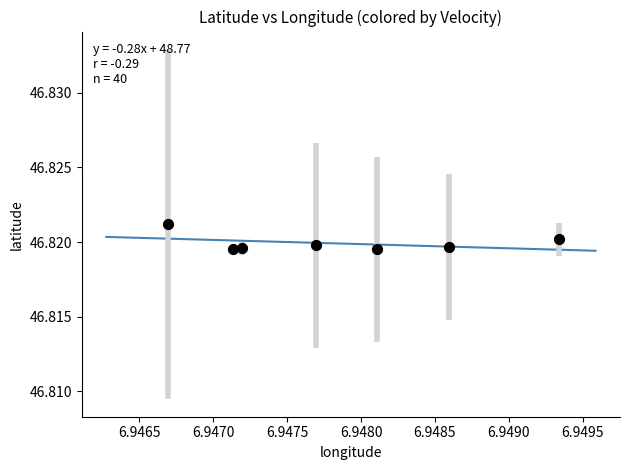

What is the average X value?

6.9